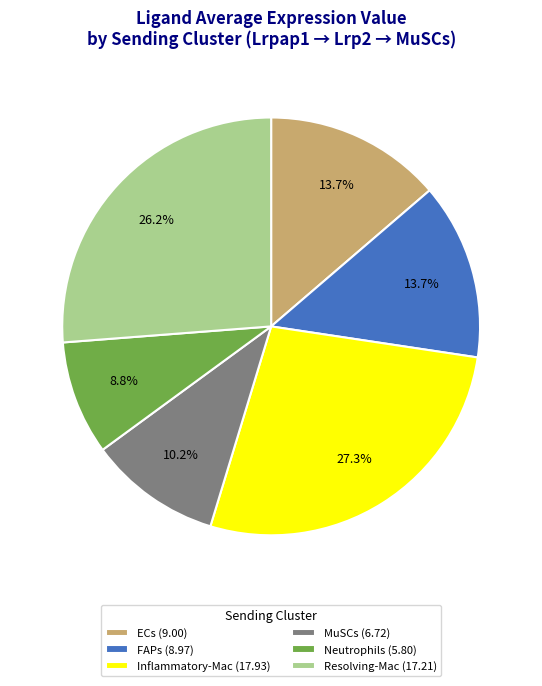

Which slice is the largest?

Inflammatory-Mac